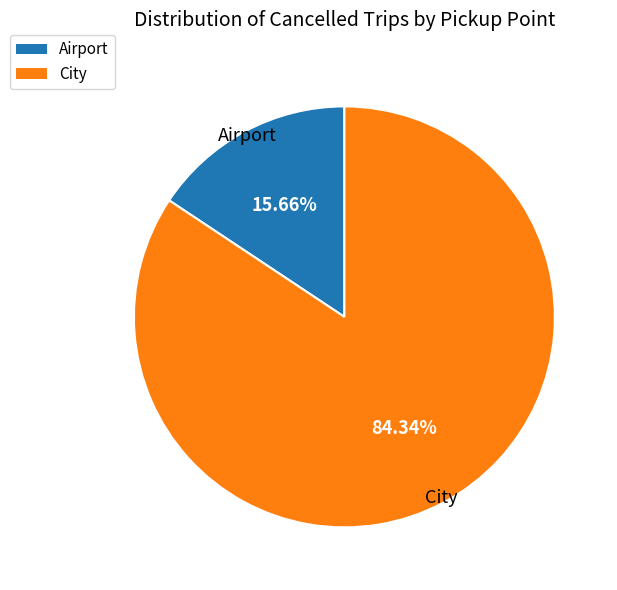

How many segments does this pie chart have?

2